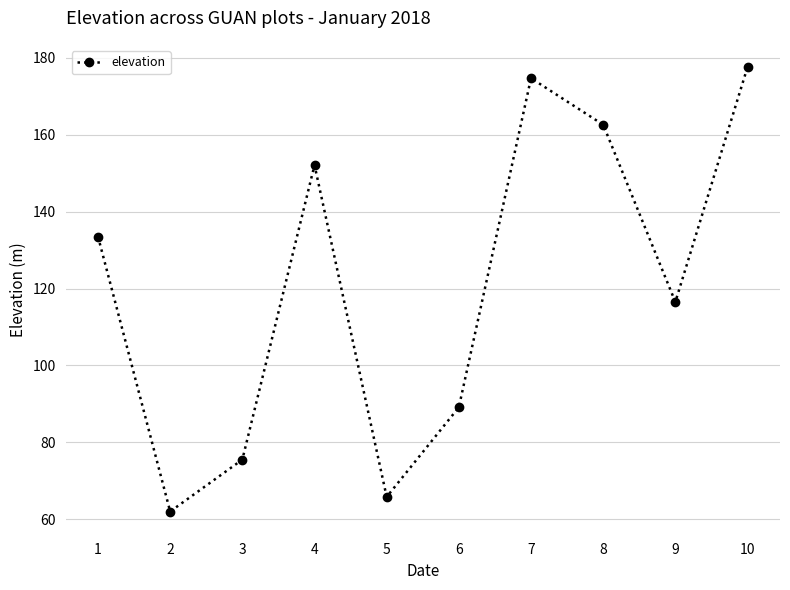

Which label corresponds to the largest value in the chart?

10